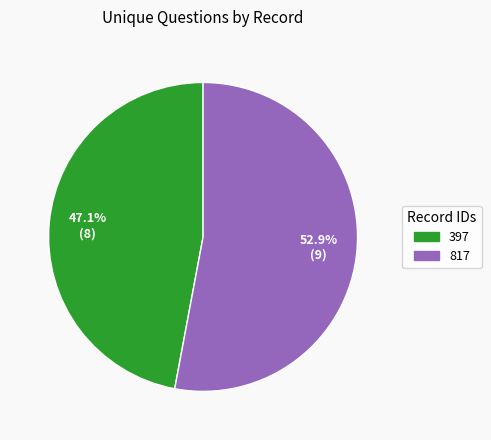

What is the ratio of the value at 397 to the value at 817?

0.9